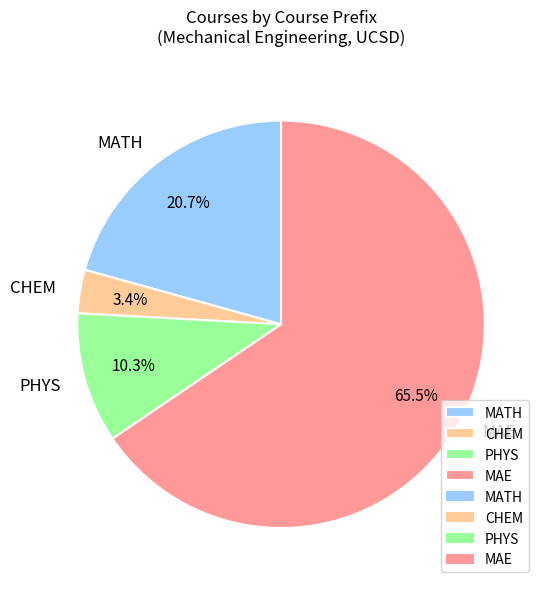

What percentage is NOT represented by PHYS?

89.7%